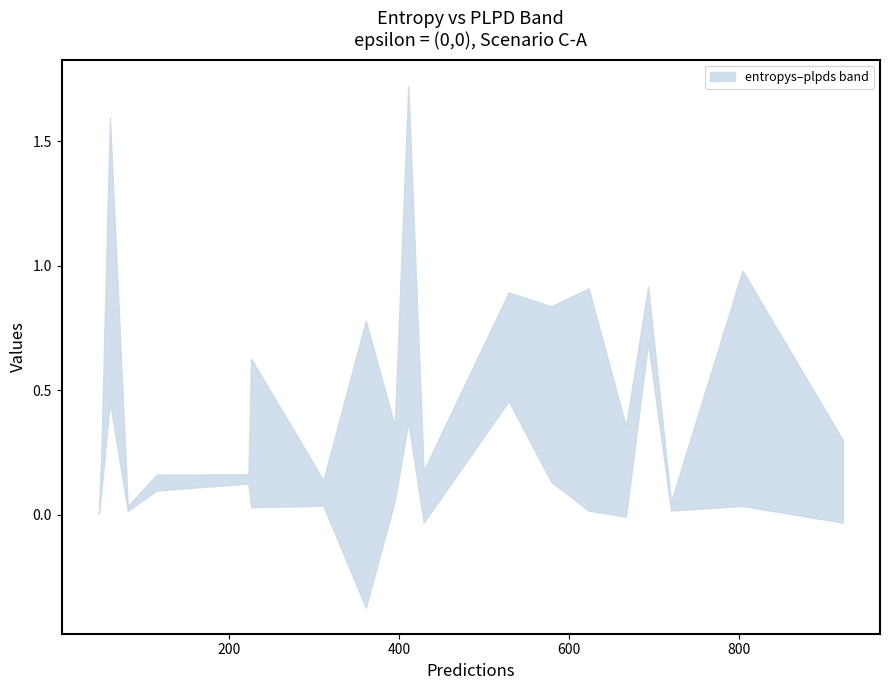

What are all the series names shown in the legend?

entropys, plpds